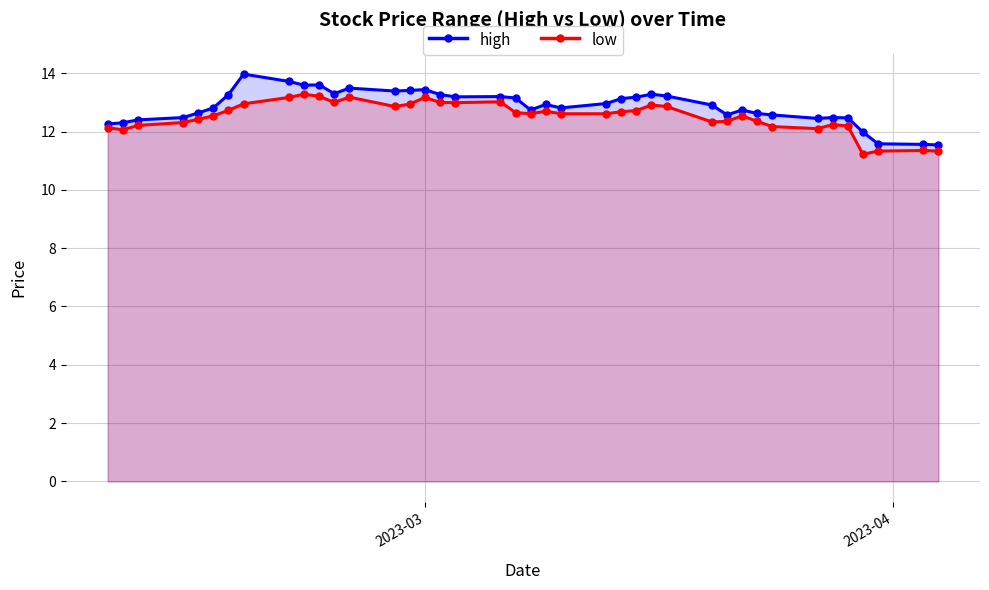

What is the highest value of the high series?

14.0